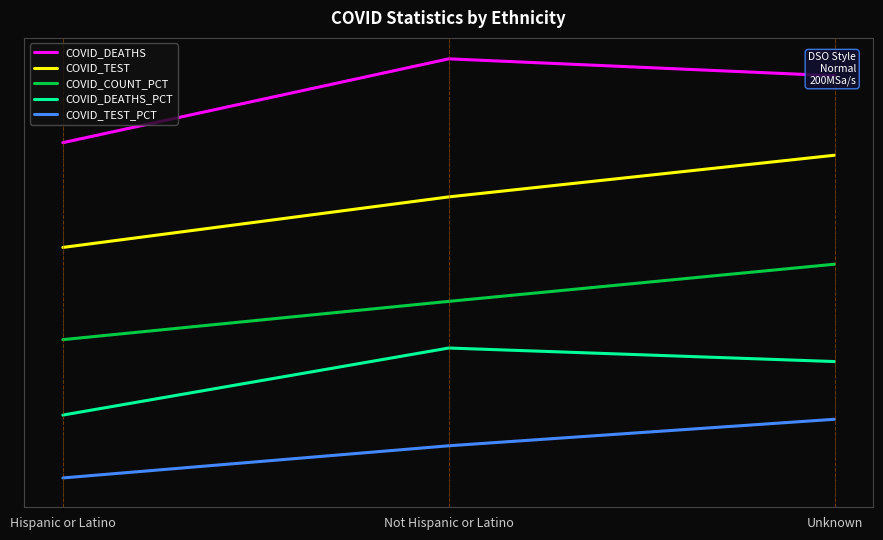

Rank the series at Unknown from highest to lowest value.

COVID_DEATHS, COVID_TEST, COVID_COUNT_PCT, COVID_DEATHS_PCT, COVID_TEST_PCT